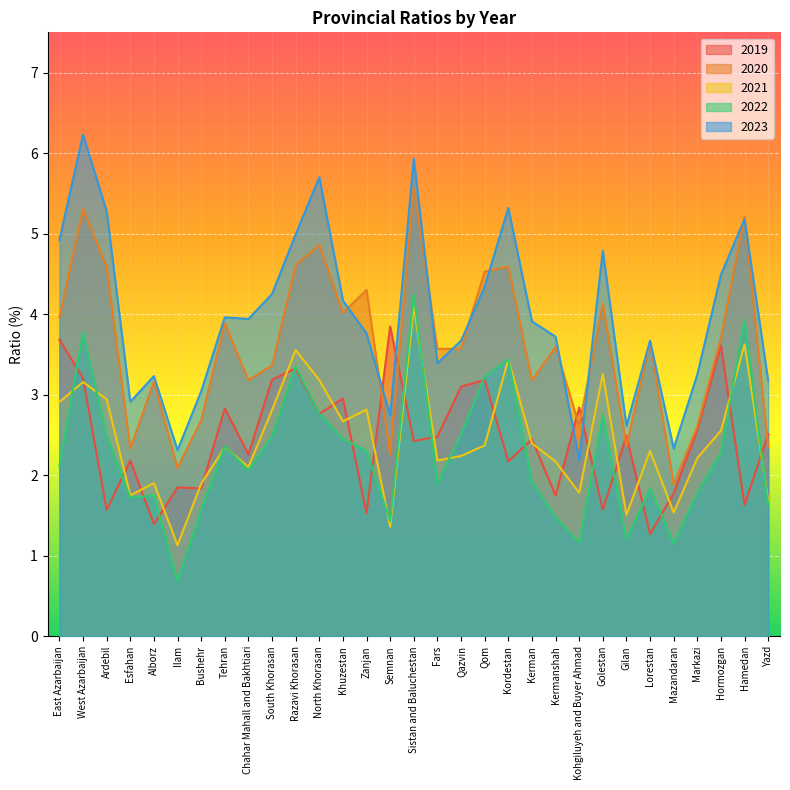

Where is the first local maximum for 2023?

West Azarbaijan